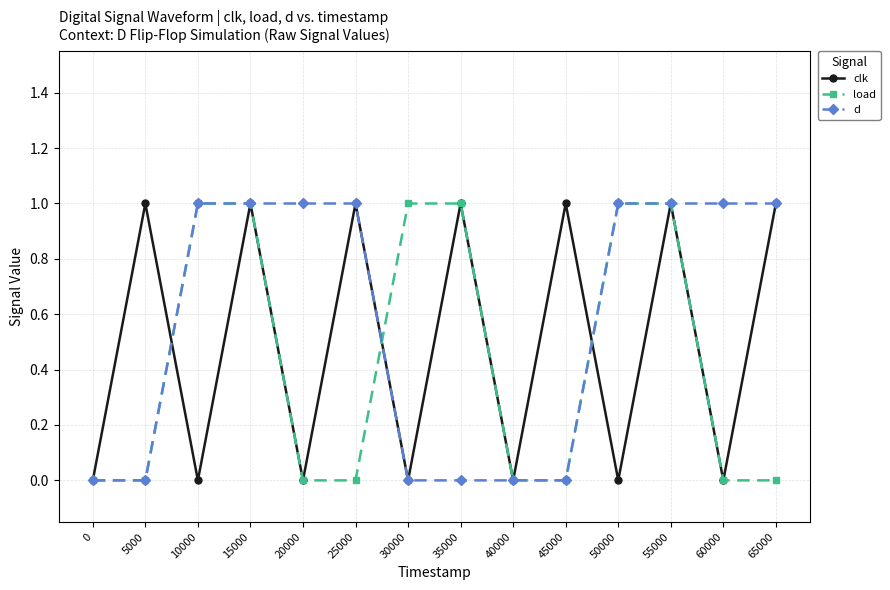

Count the number of data series in this chart.

3